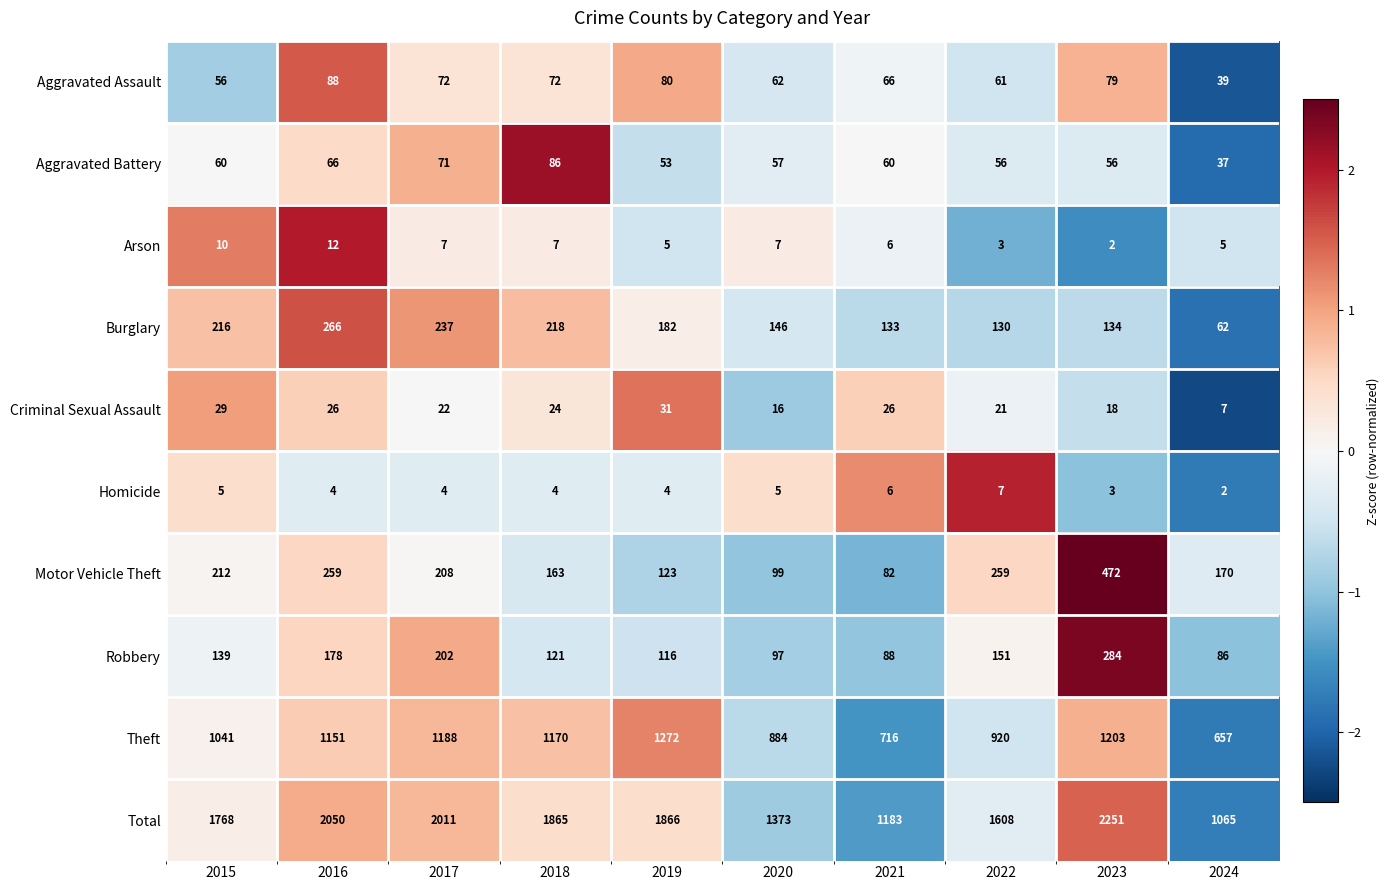

The value of Motor Vehicle Theft at 2017 is 372. True or false?

False